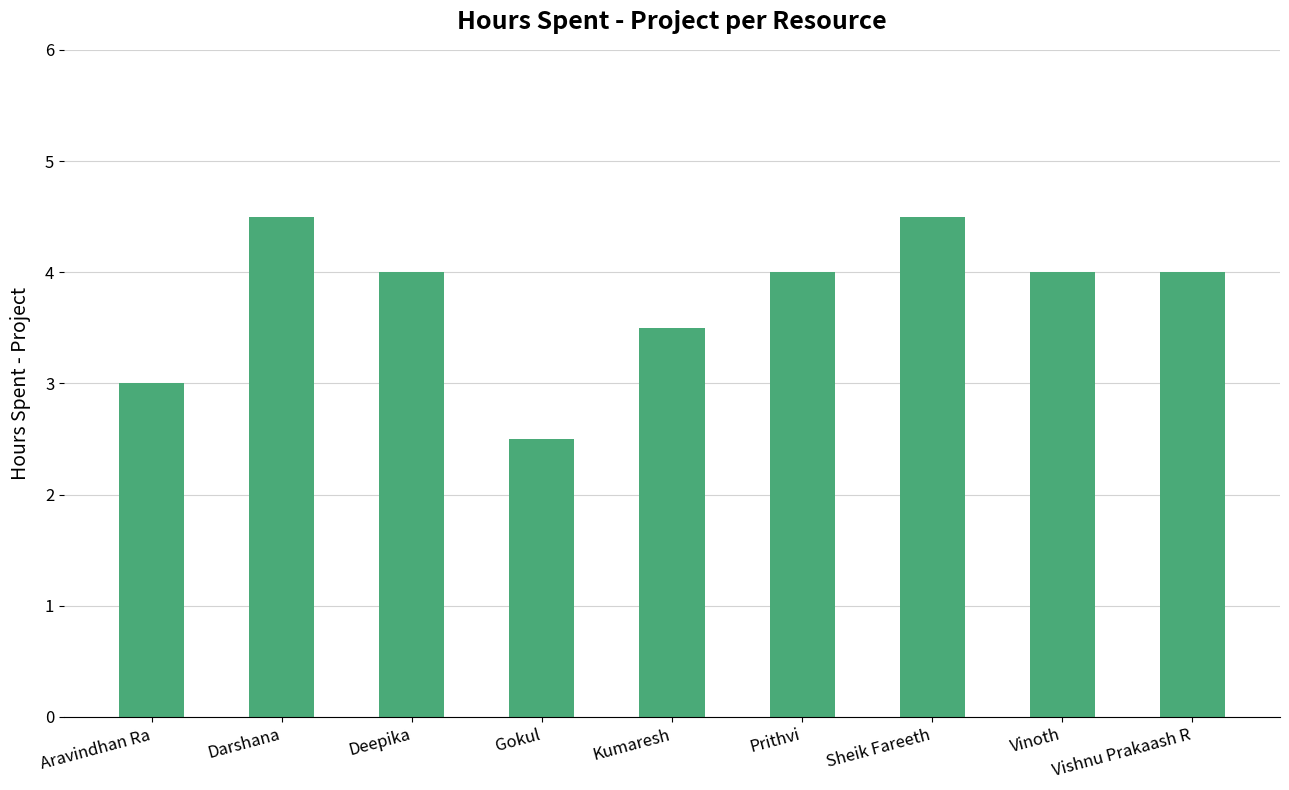

What is the greatest value displayed?

4.5